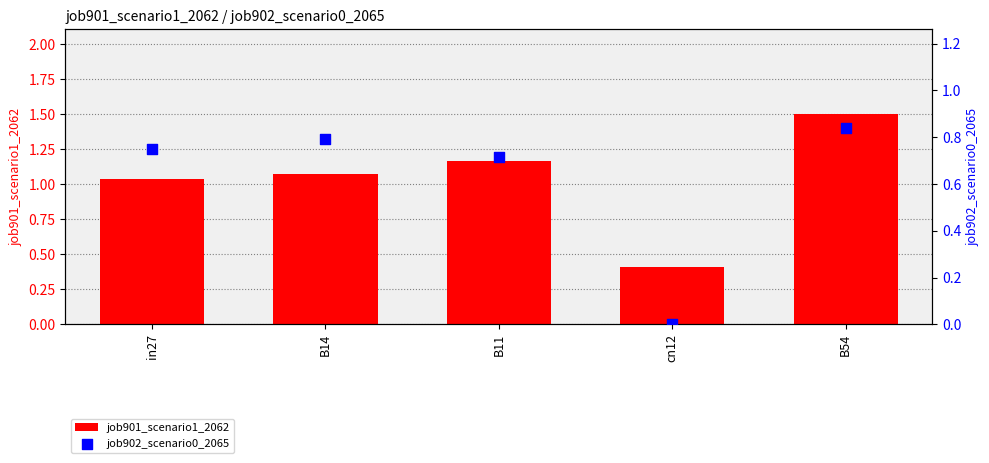

At which category is the sum across all series the highest?

B54